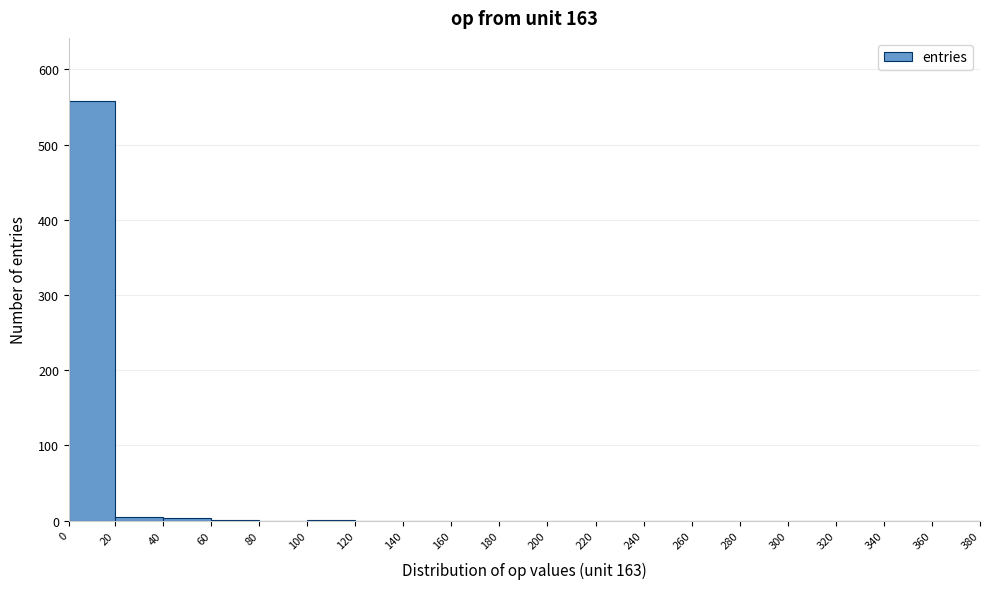

Reading left to right, list every bar in this chart as the range it spans on the x-axis followed by its height. The values are not printed on the chart, so give them approximately, as read against the axis.

0 to 20: 560
20 to 40: under 10
40 to 60: under 10
60 to 80: under 10
80 to 100: 0
100 to 120: under 10
120 to 140: 0
140 to 160: 0
160 to 180: 0
180 to 200: 0
200 to 220: 0
220 to 240: 0
240 to 260: 0
260 to 280: 0
280 to 300: 0
300 to 320: 0
320 to 340: 0
340 to 360: 0
360 to 380: 0